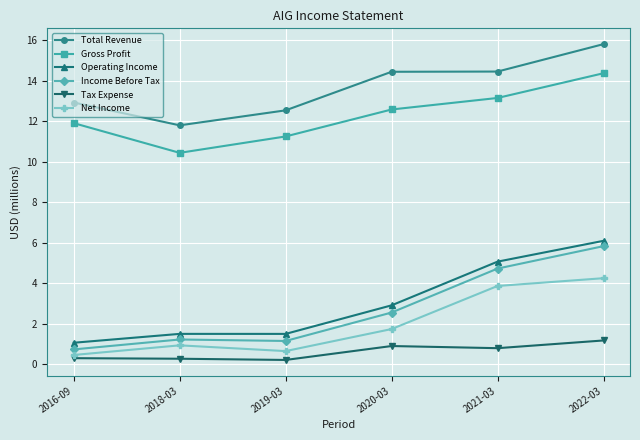

At which label does Net Income reach its peak?

2022-03